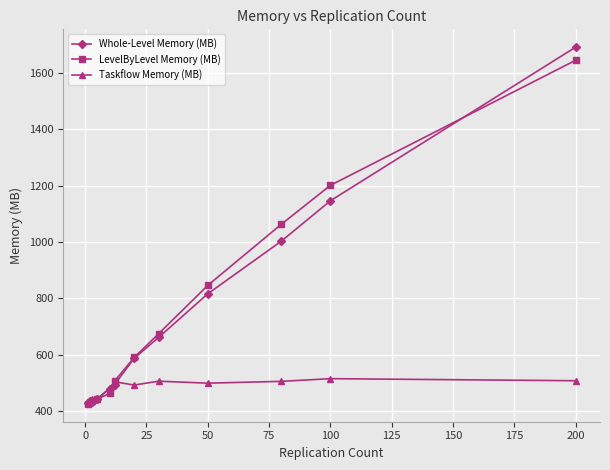

What is the difference between the maximum and minimum values in the Whole-Level Memory (MB) series?

1264.8